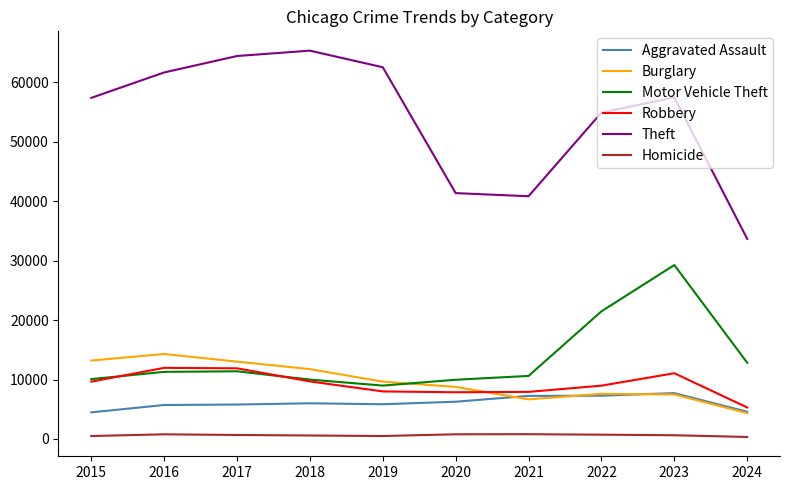

Which series has the largest total across all categories?

Theft